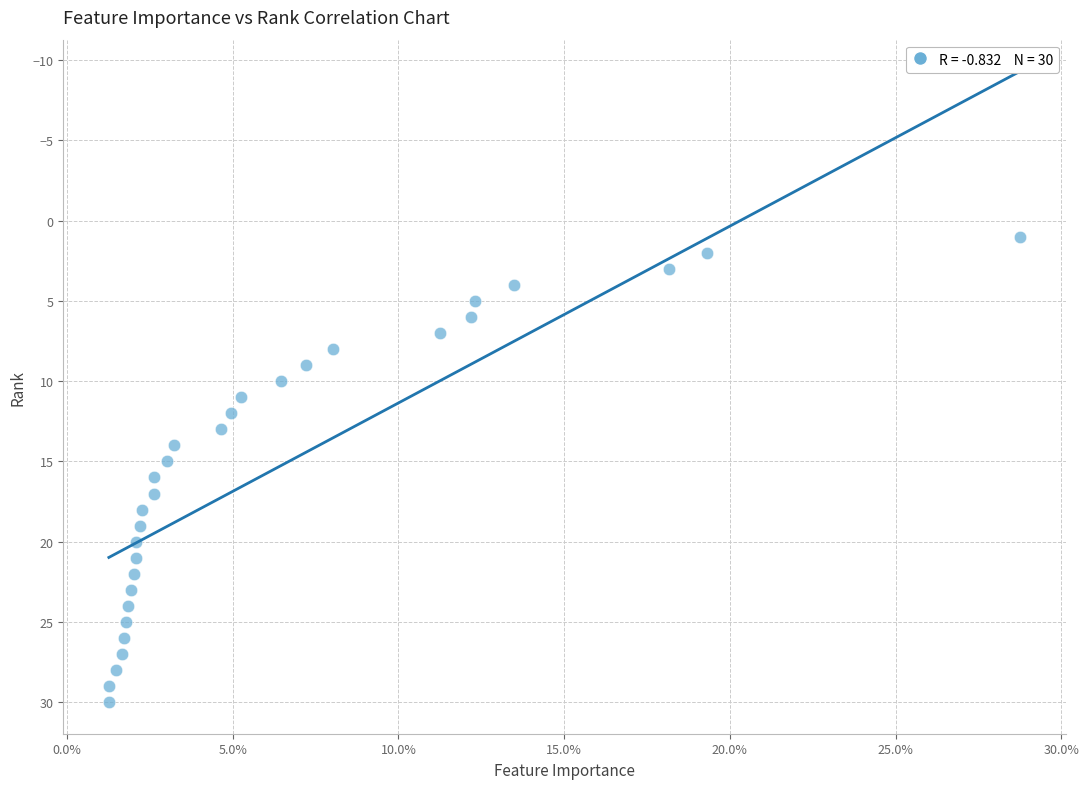

What is the range of Y values (max minus min)?

29